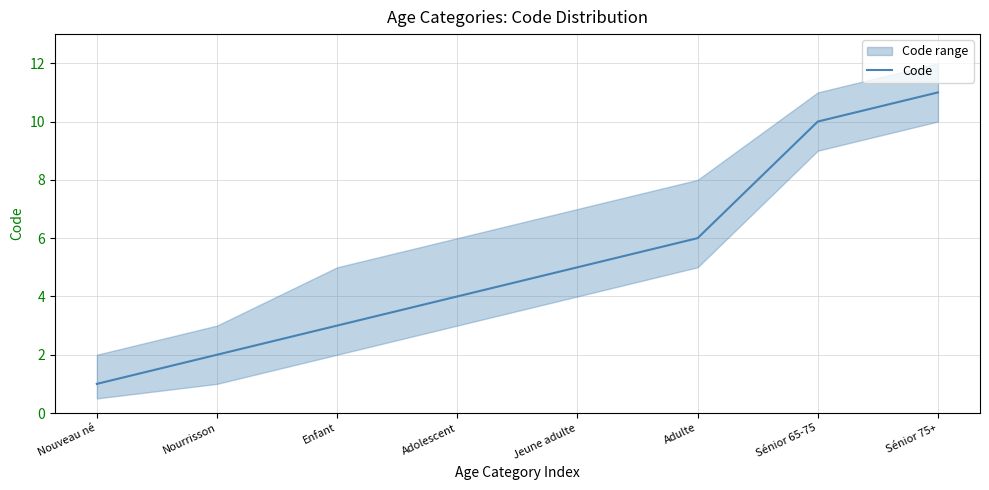

What is the smallest value displayed?

1